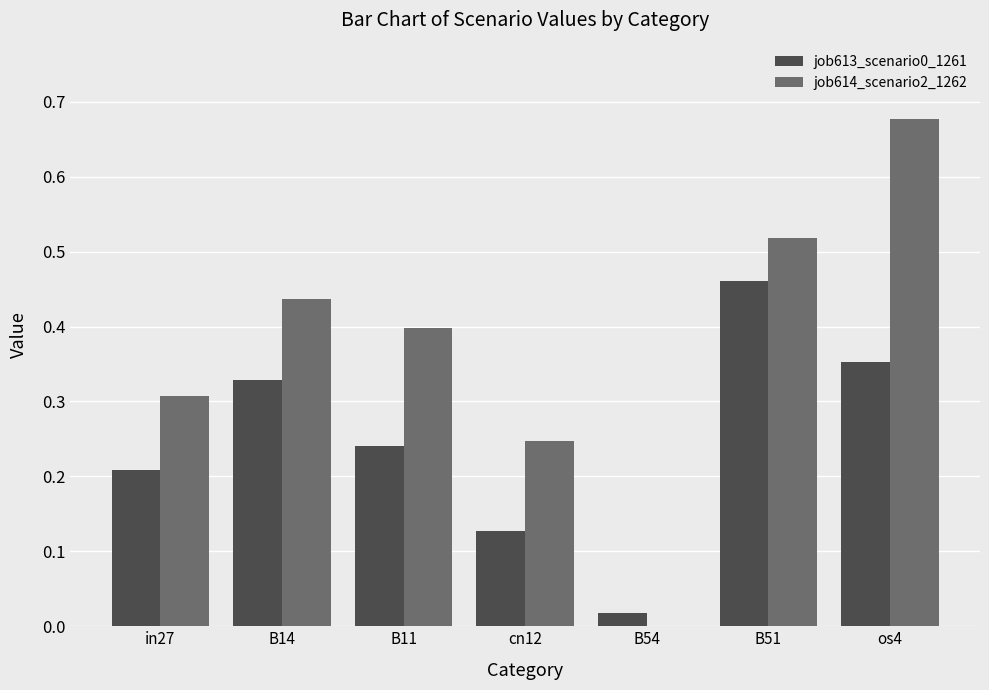

Which series changed the most between B54 and B51?

job614_scenario2_1262